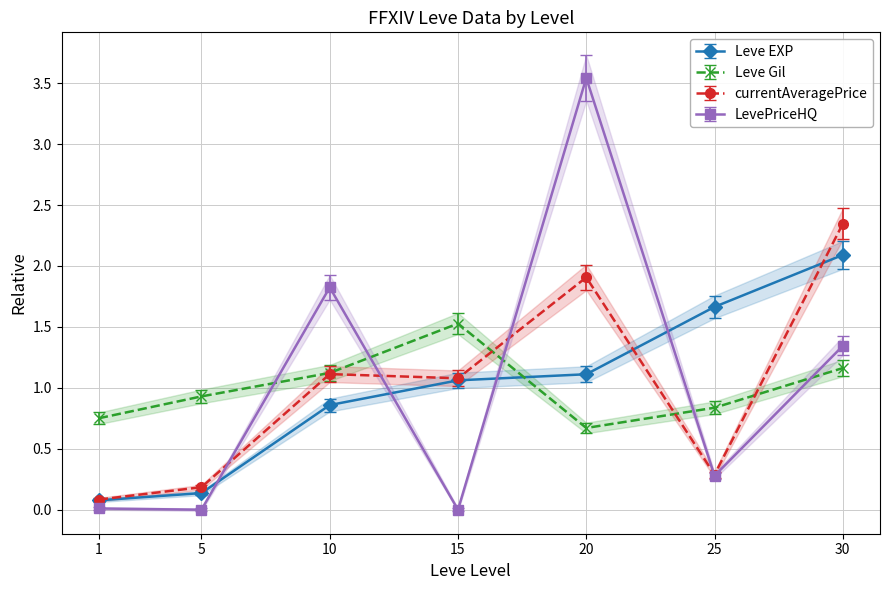

The value of Leve Gil at 20 is 1.0. True or false?

False